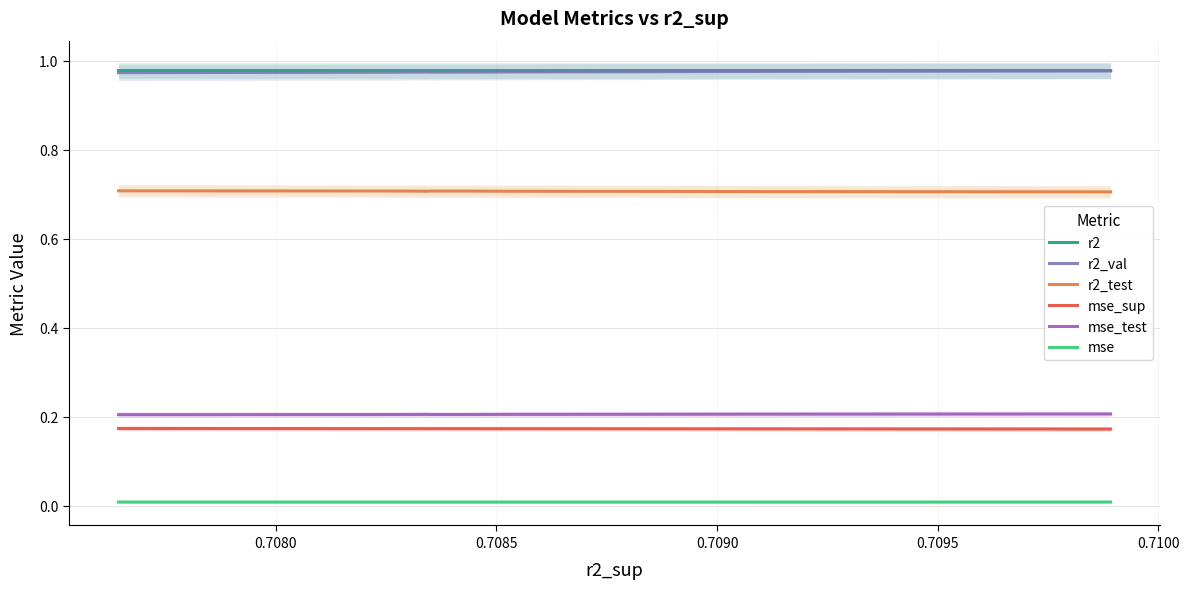

How many categories are shown in the chart?

10